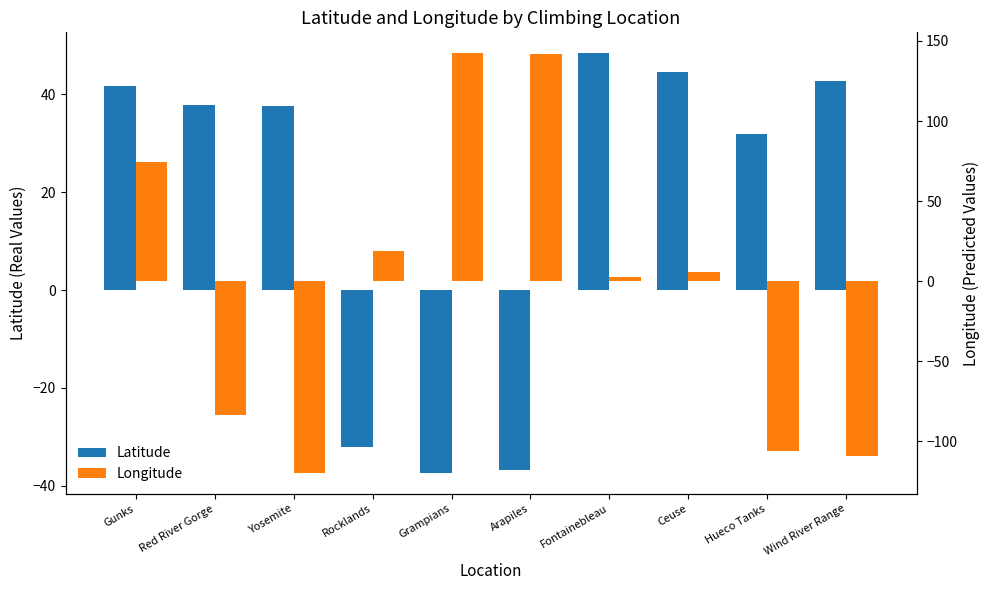

What is the minimum value shown in the chart?

-119.6